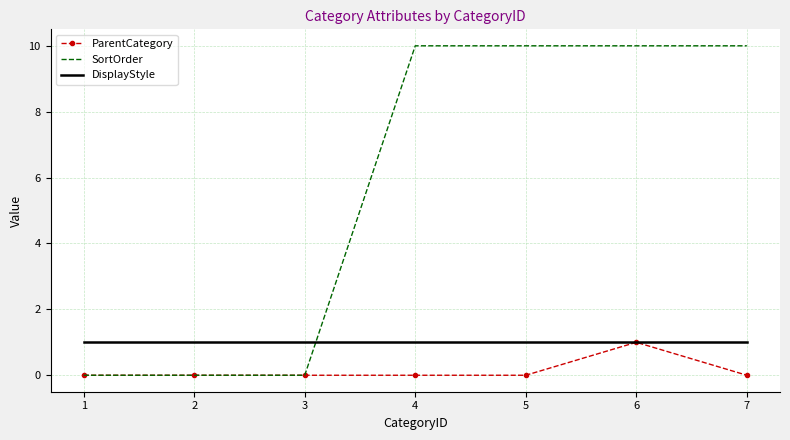

What are all the series names shown in the legend?

ParentCategory, SortOrder, DisplayStyle